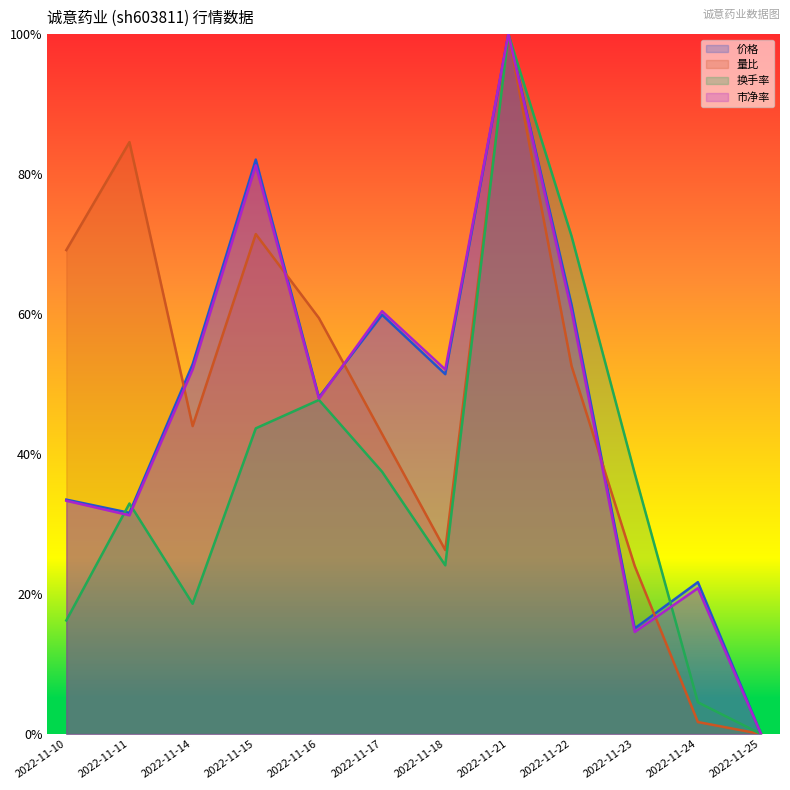

At which category does 量比 reach its first local valley?

2022-11-14